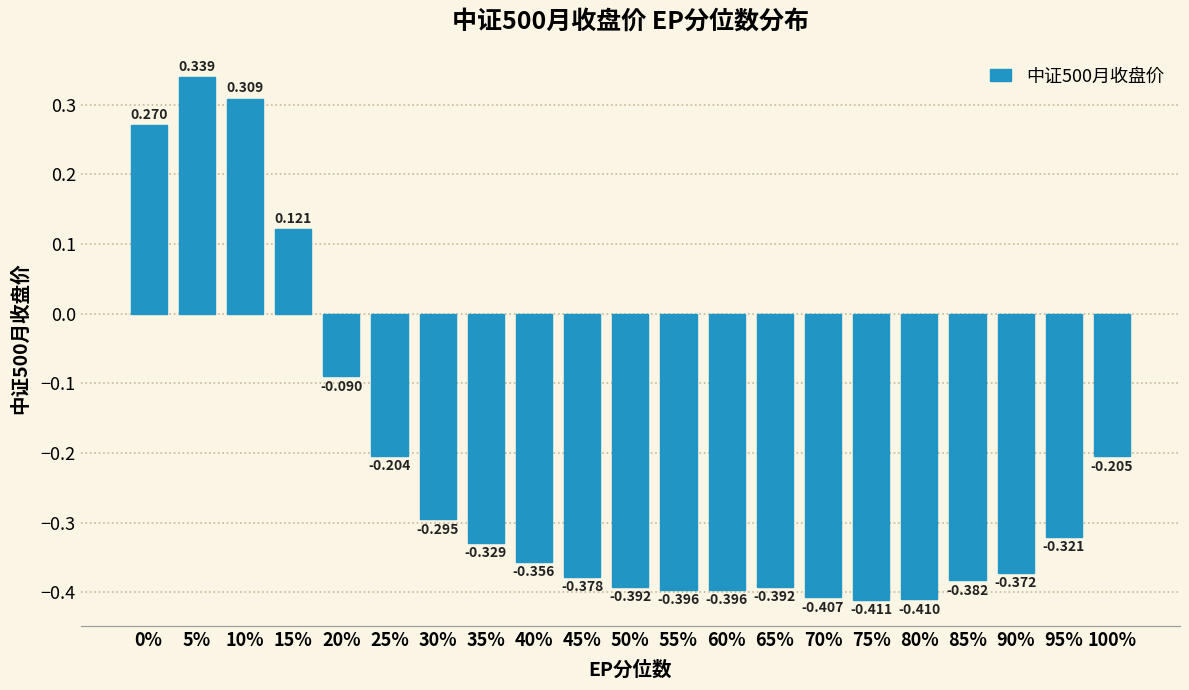

How many values are above zero?

4